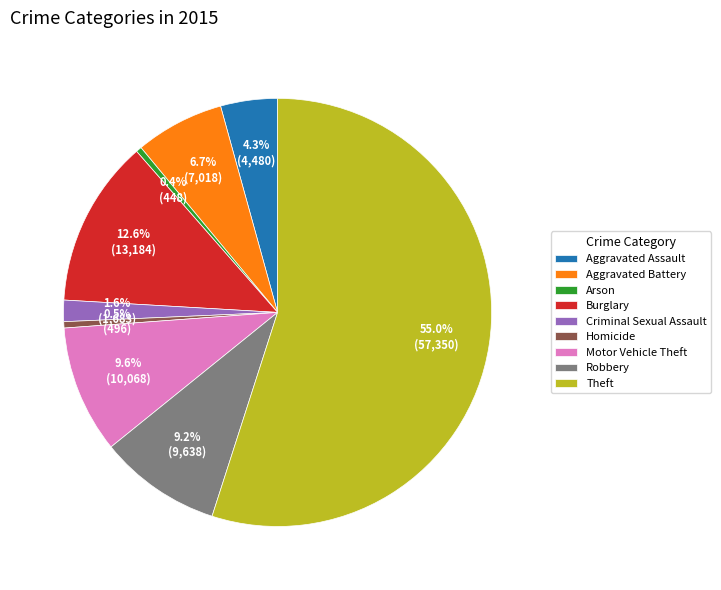

How many segments does this pie chart have?

9